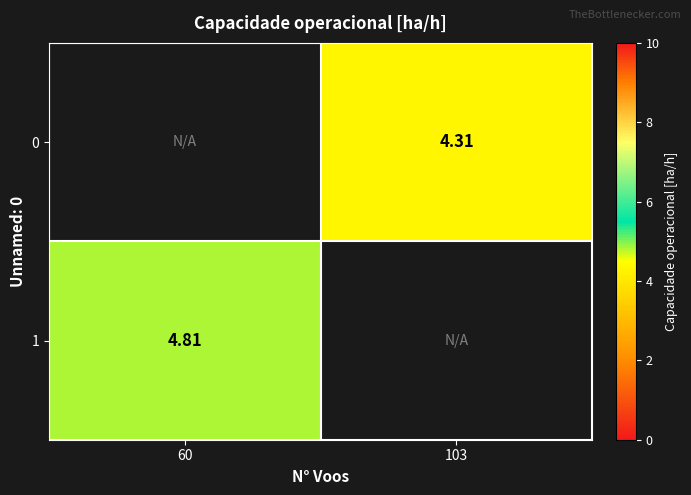

Which category has the highest value in the 1 series?

60